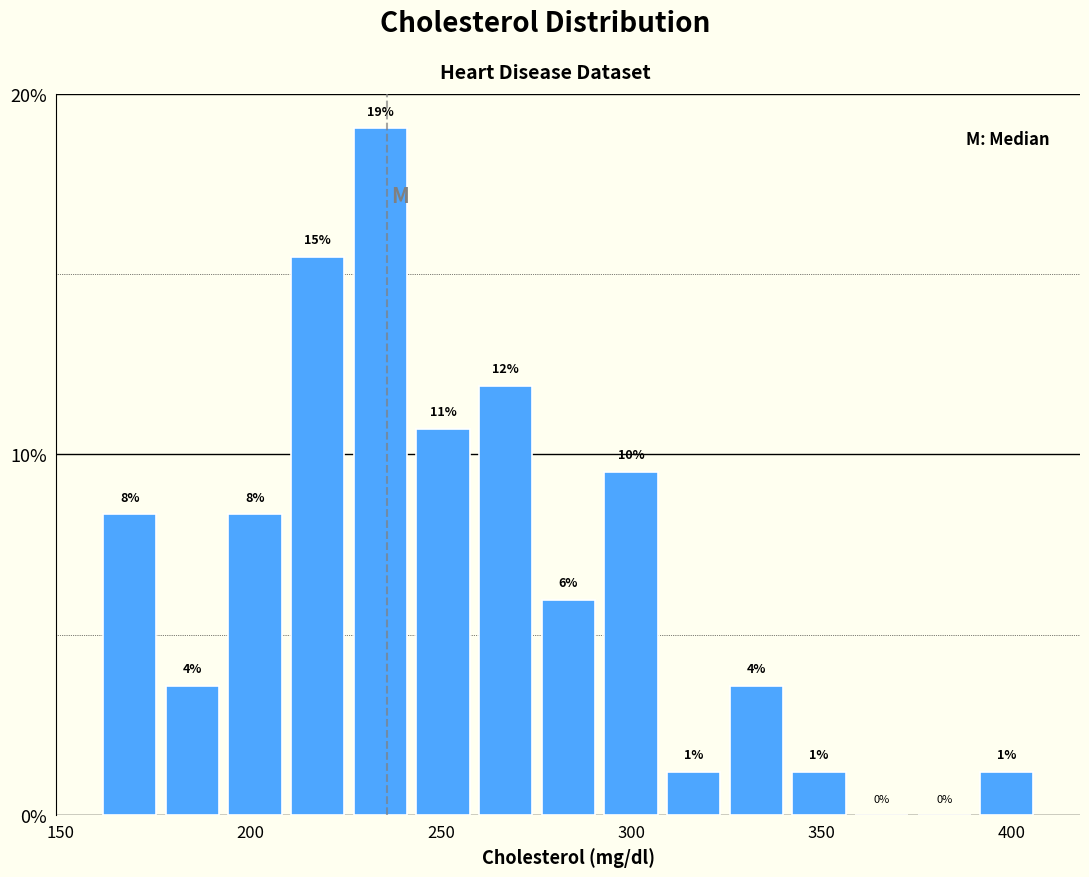

Around what value on the x-axis is the tallest bar? Give the approximate position of its centre, as read against the axis.

235